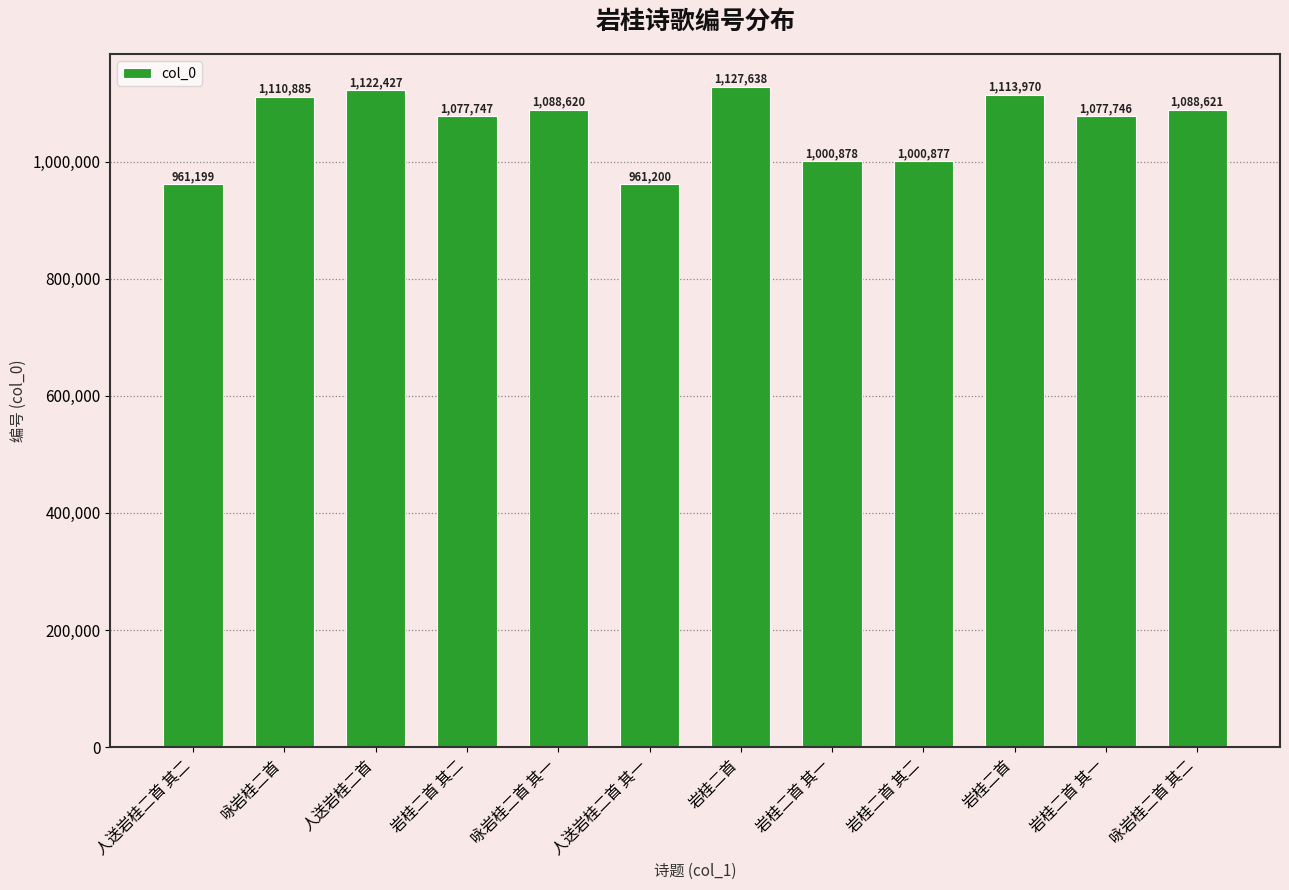

How many values are below 1088620?

6